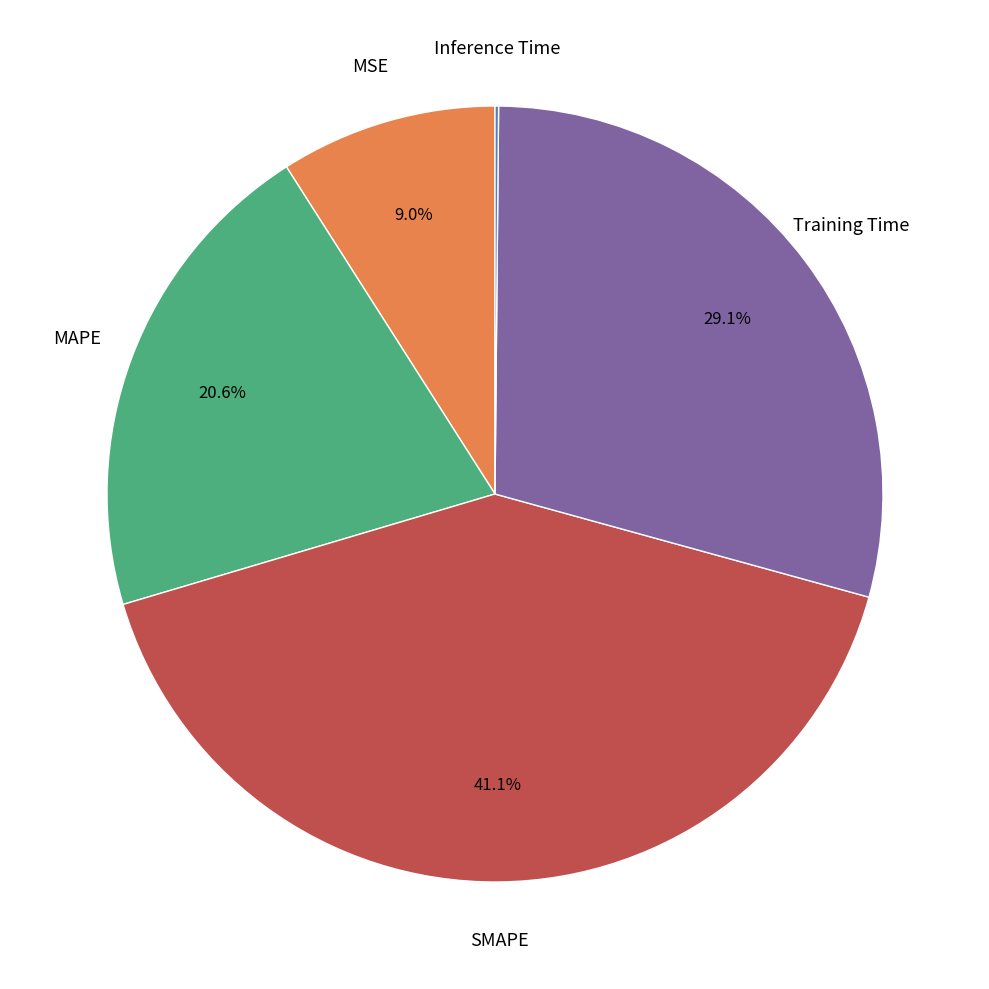

Which category has the biggest portion of the pie?

SMAPE